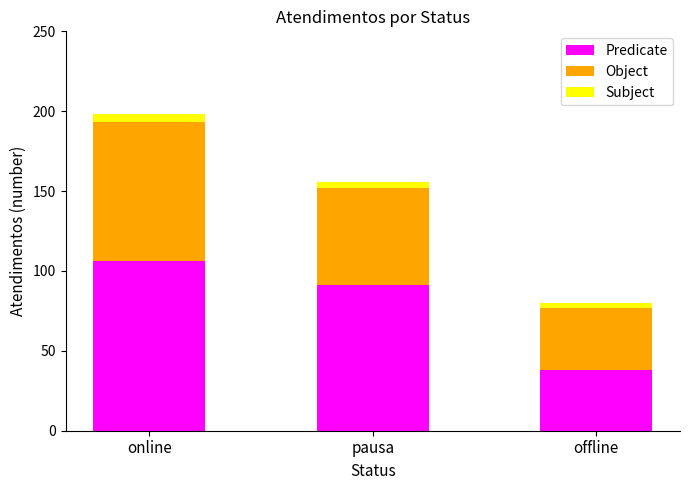

Are the bars horizontal?

No